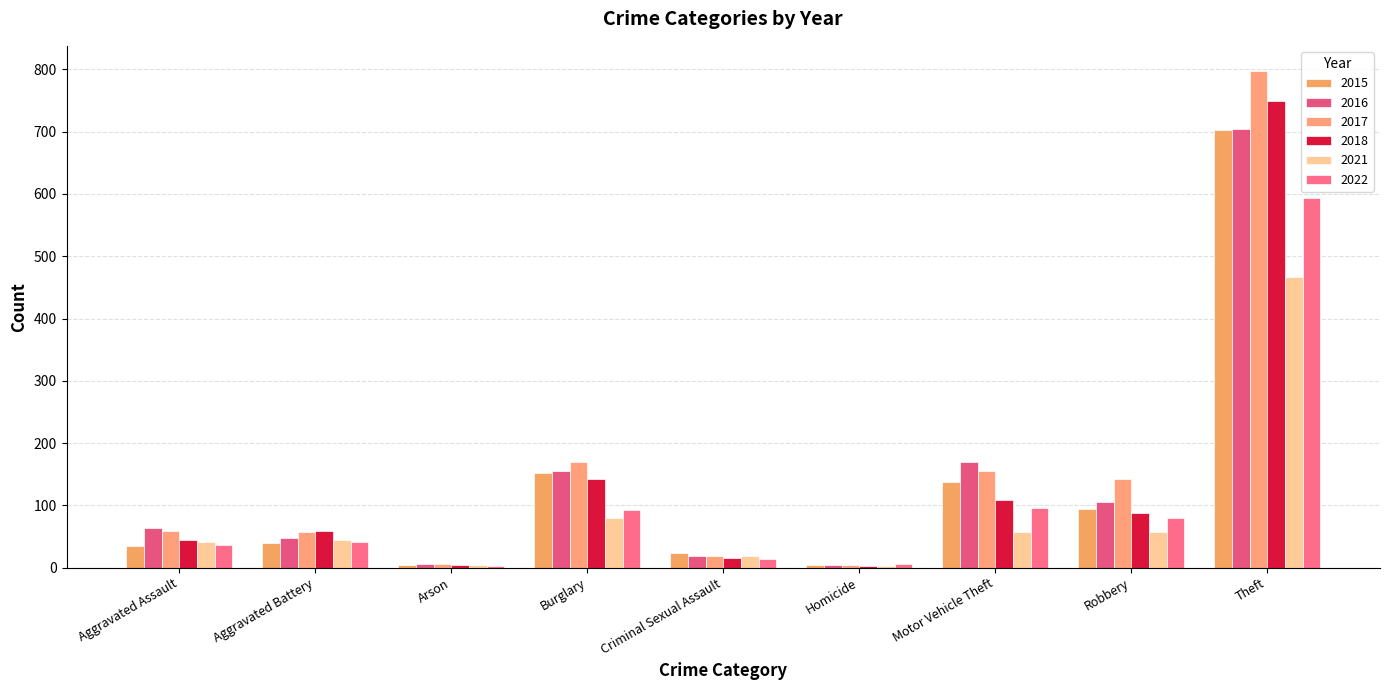

Where does the 2016 series first go above 64?

Burglary